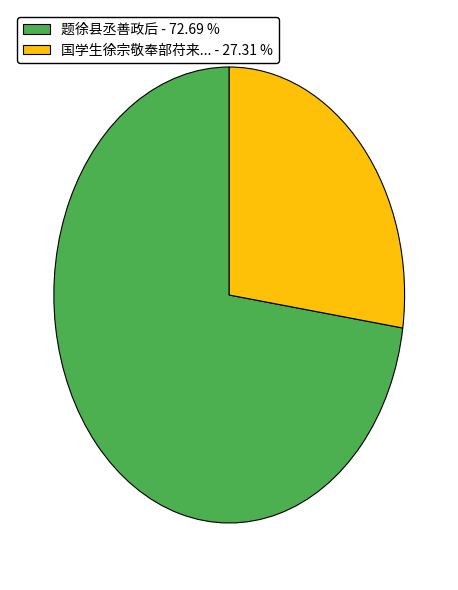

What is the majority slice?

题徐县丞善政后 - 72.69 %